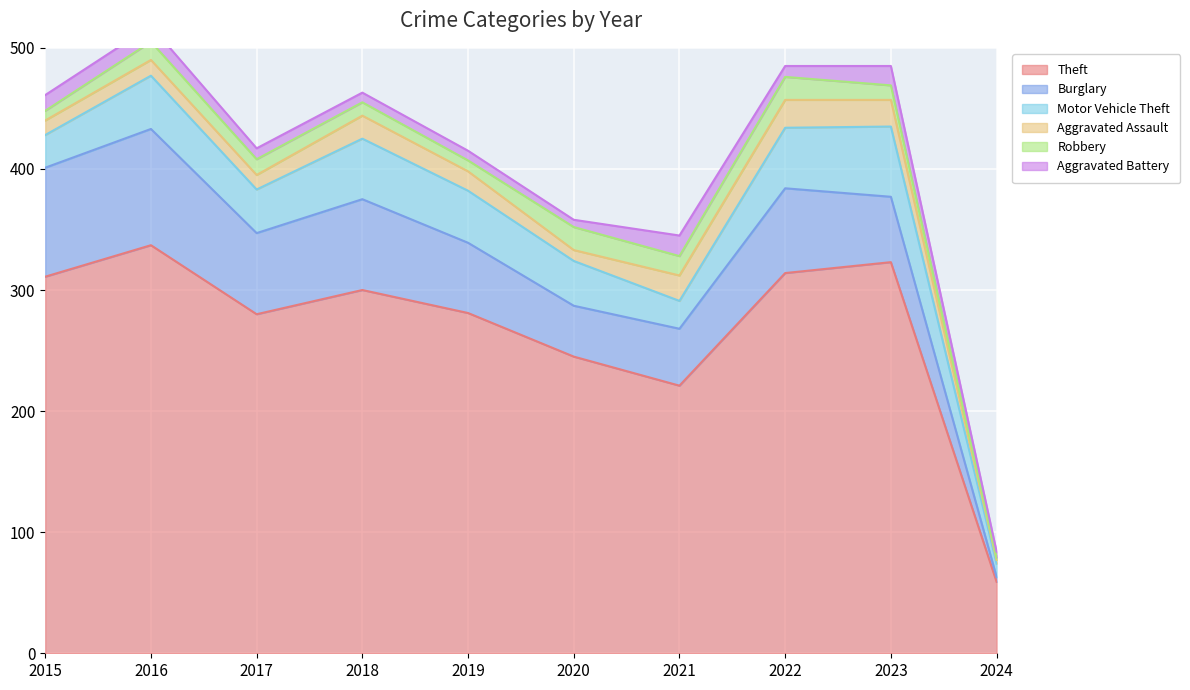

Does the chart display data point markers on the line(s)?

No